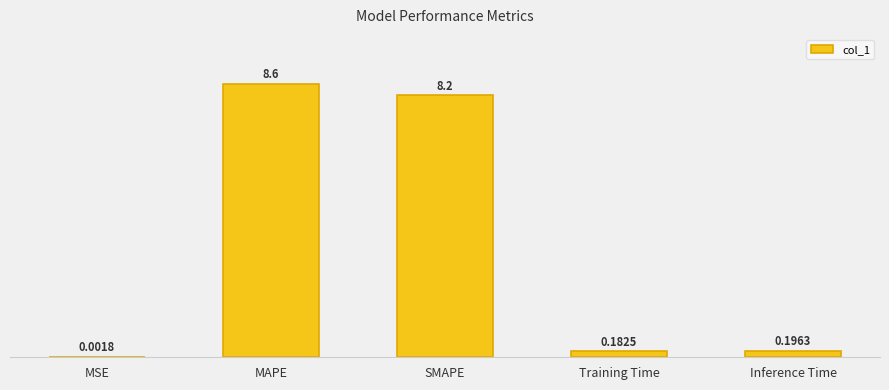

At which label is the value closest to 4?

Inference Time